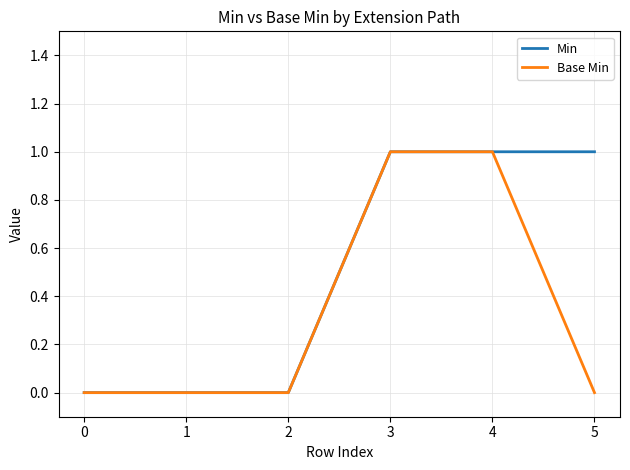

Between 4 and 5, which series saw the biggest shift?

Base Min